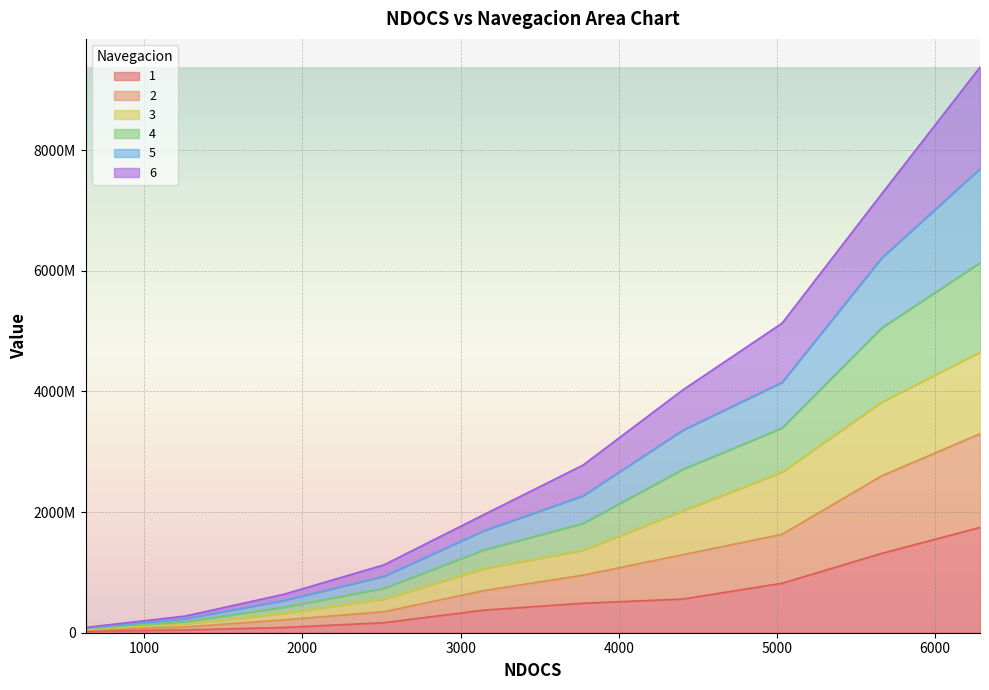

True or false: 5 has more than 2 interior local peaks.

False